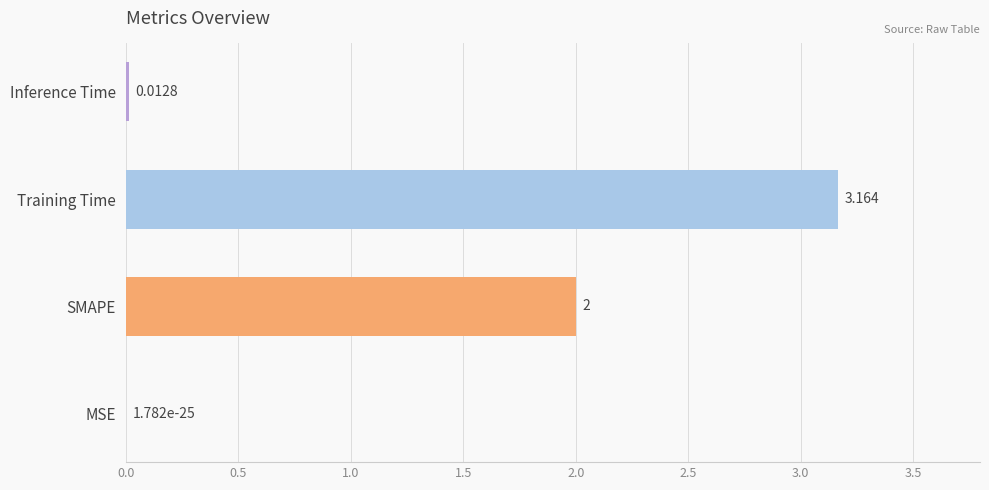

Which category has the highest value across all series?

Training Time